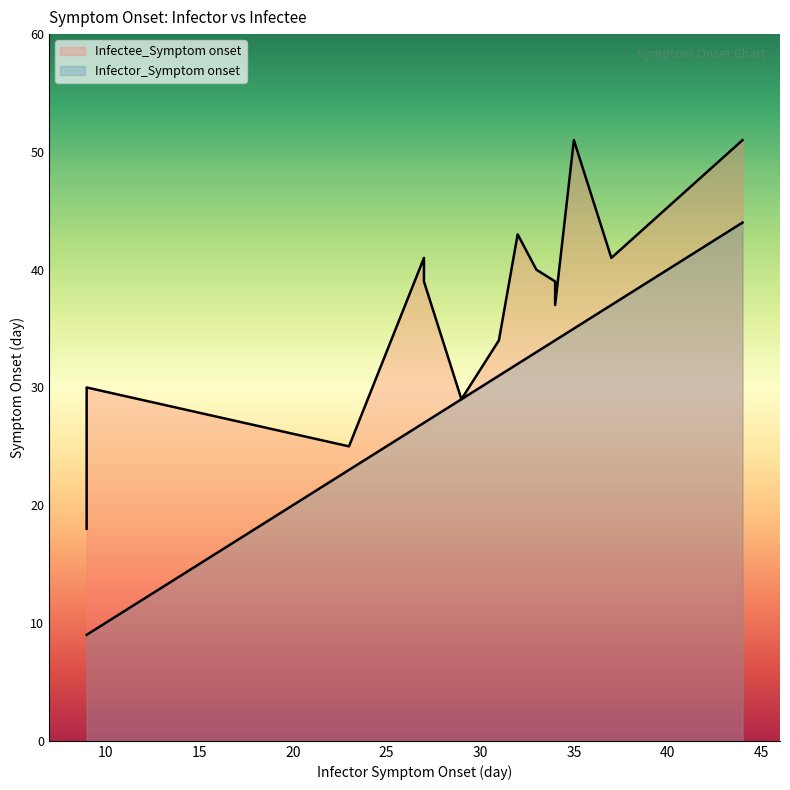

Which series has the widest spread of values?

Infector_Symptom onset